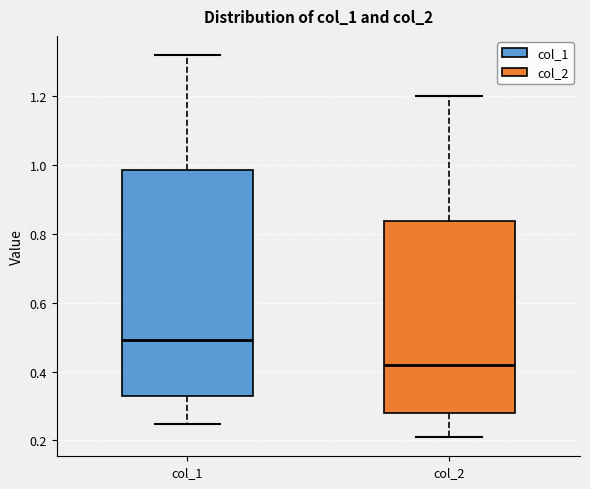

Which box is the tallest, from its lower edge to its upper edge?

col_1